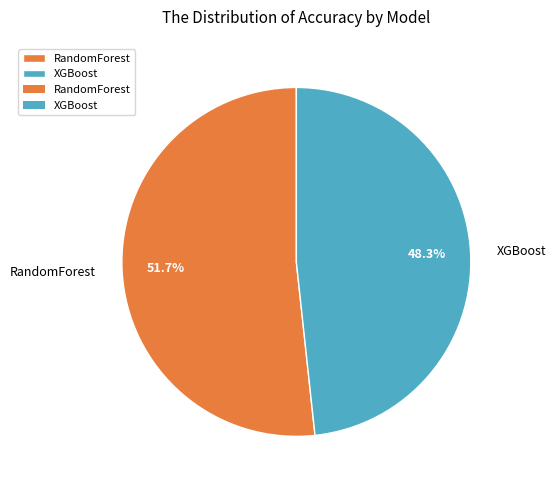

How many segments does this pie chart have?

2